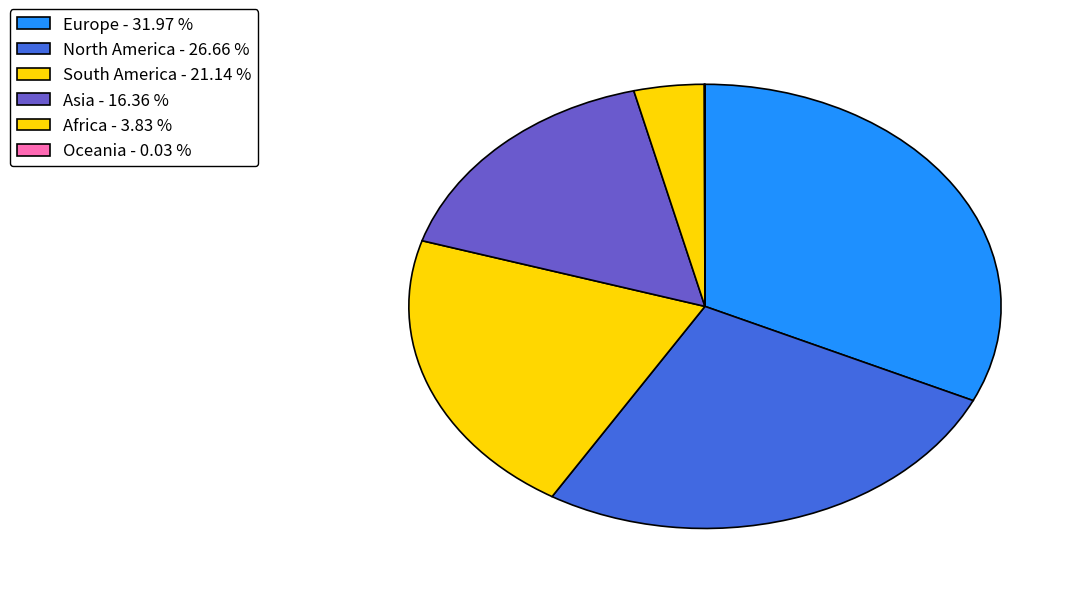

True or false: Africa accounts for 4% of the total.

True